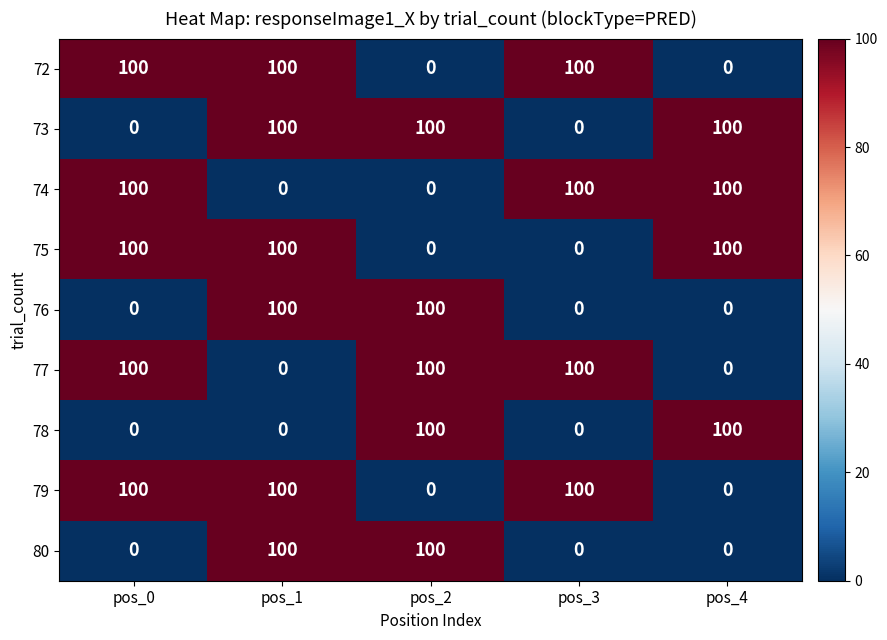

Count the number of data series in this chart.

9